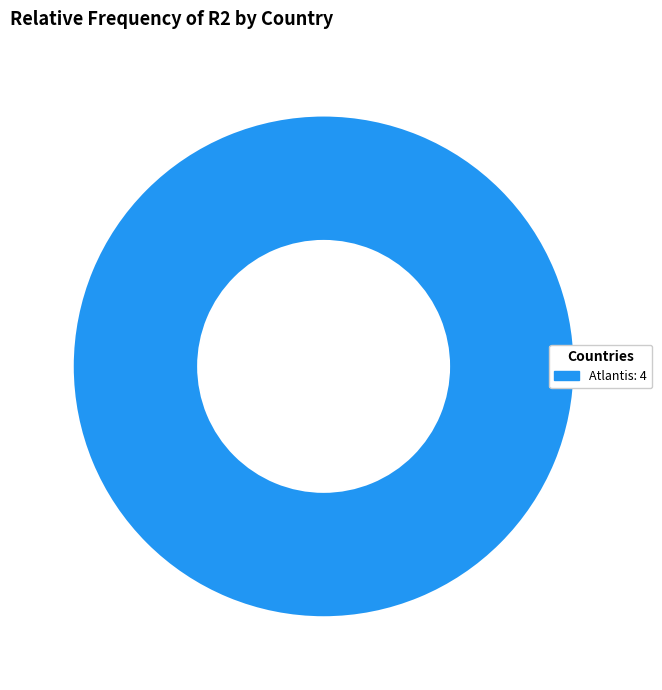

Which category accounts for the majority?

Atlantis: 4